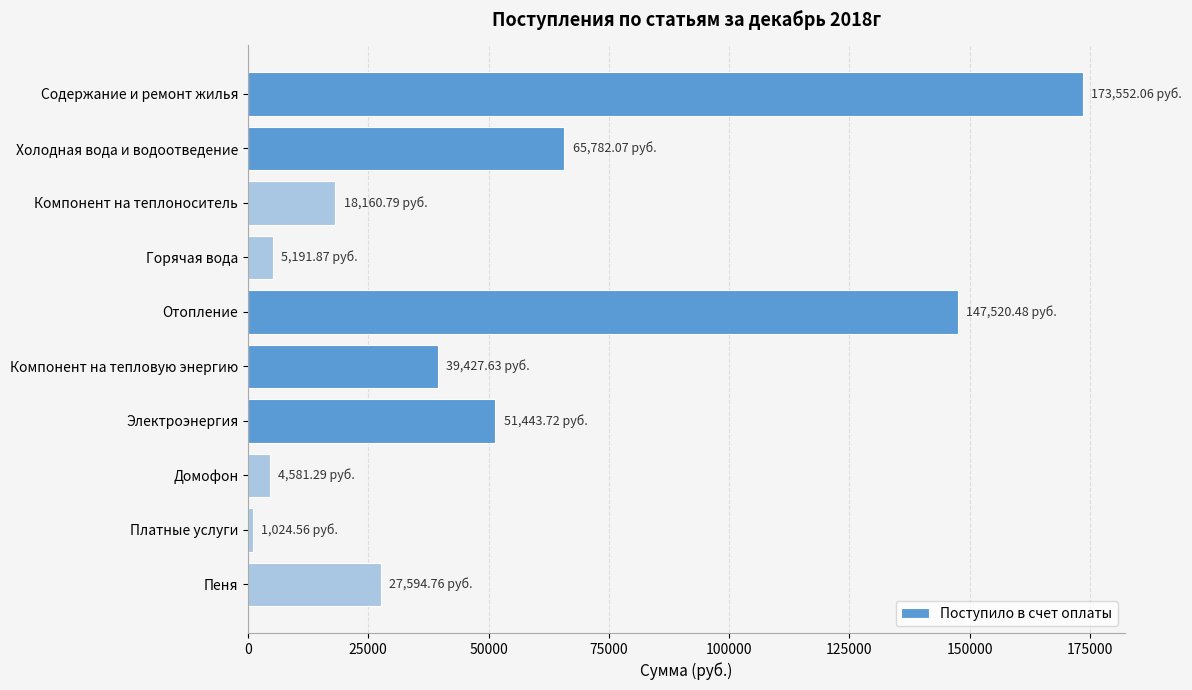

What is the difference between the second highest and second lowest values?

142939.2